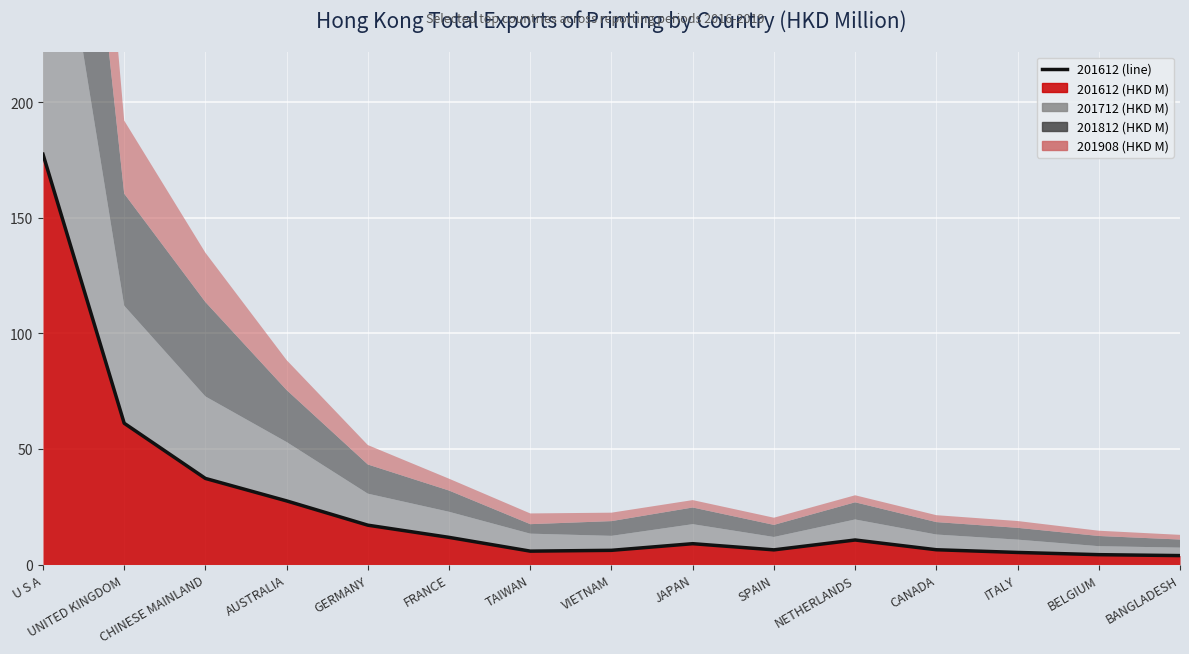

List the labels in order of value, largest first.

U S A, UNITED KINGDOM, CHINESE MAINLAND, AUSTRALIA, GERMANY, FRANCE, NETHERLANDS, JAPAN, CANADA, SPAIN, VIETNAM, TAIWAN, ITALY, BELGIUM, BANGLADESH